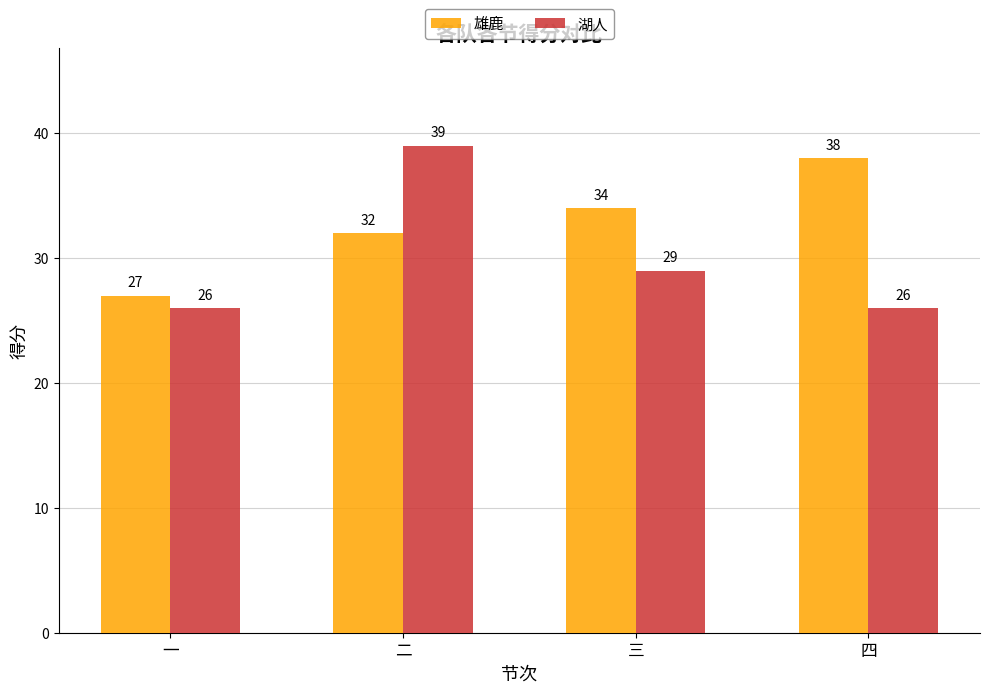

What is the sum of the 湖人 values at 二 and 三?

68